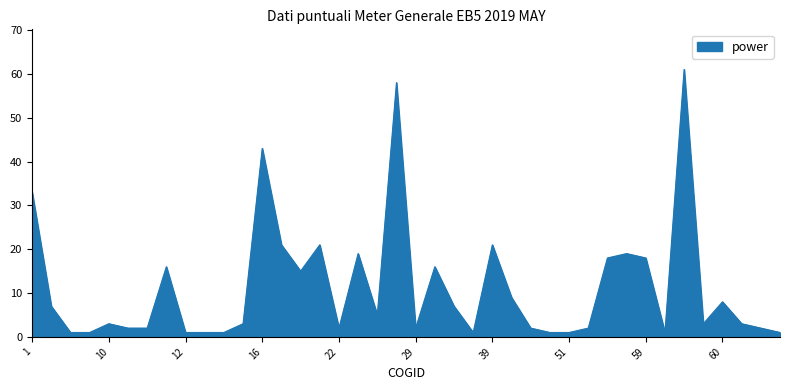

What is the difference between the maximum and minimum values?

60